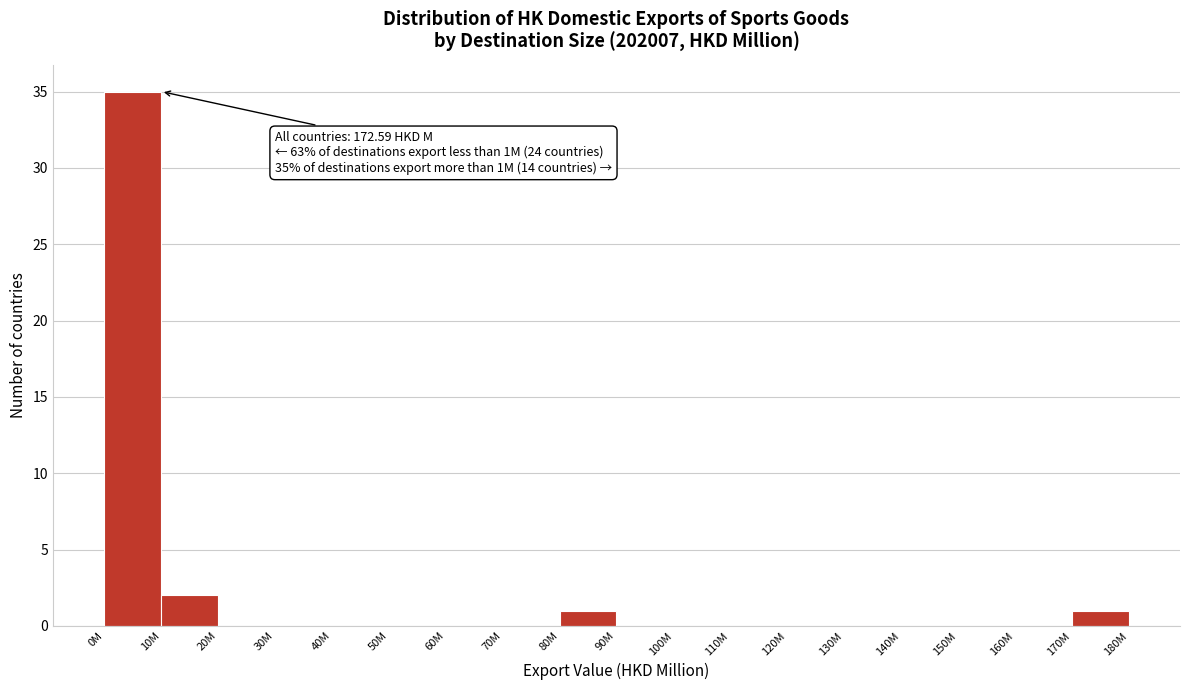

Reading right to left, what are all the values shown in this chart?

170M=1	160M=0	150M=0	140M=0	130M=0	120M=0	110M=0	100M=0	90M=0	80M=1	70M=0	60M=0	50M=0	40M=0	30M=0	20M=0	10M=2	0M=35